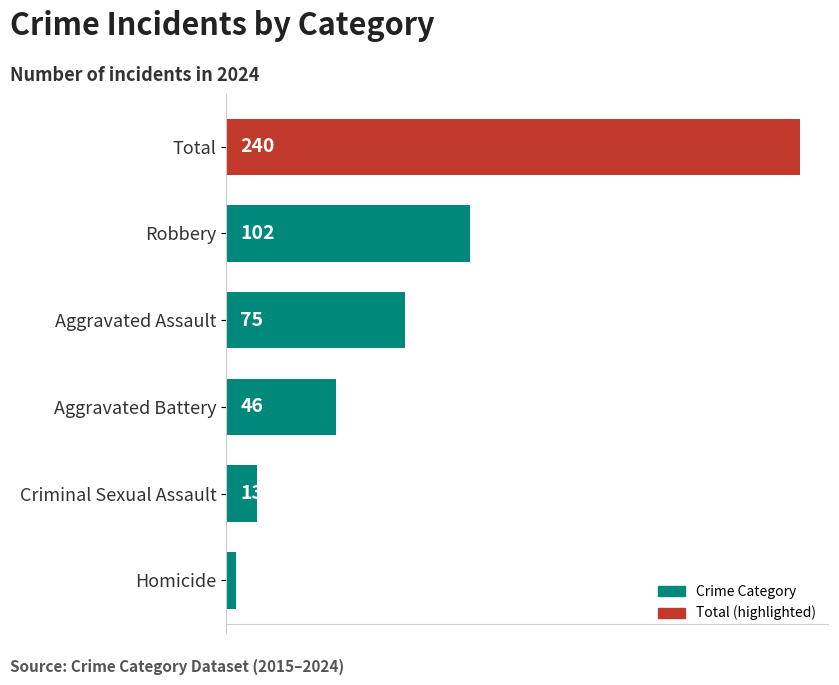

True or false: the data shows 389 at Total.

False